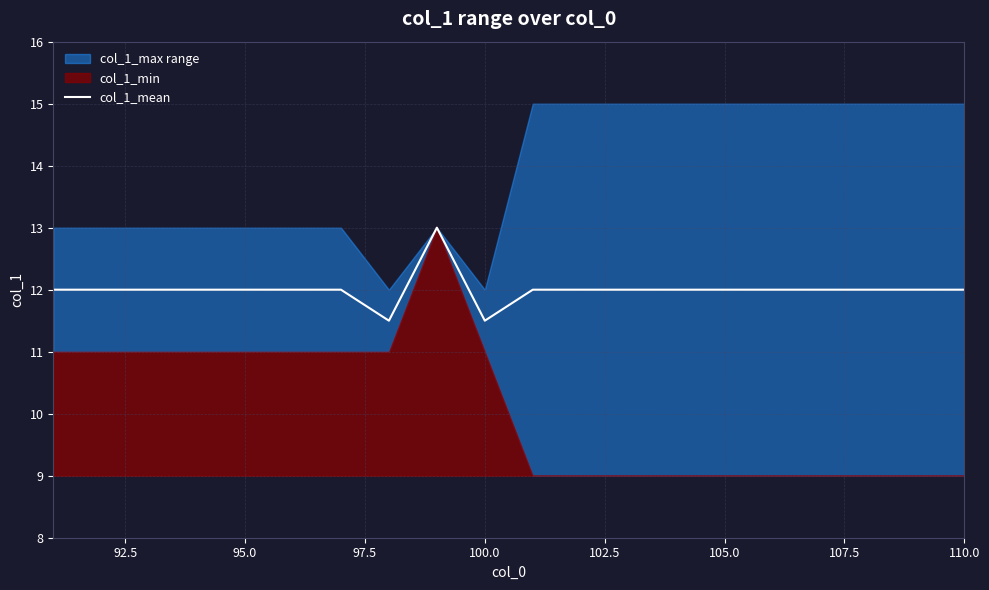

How many values are between 12 and 13?

18